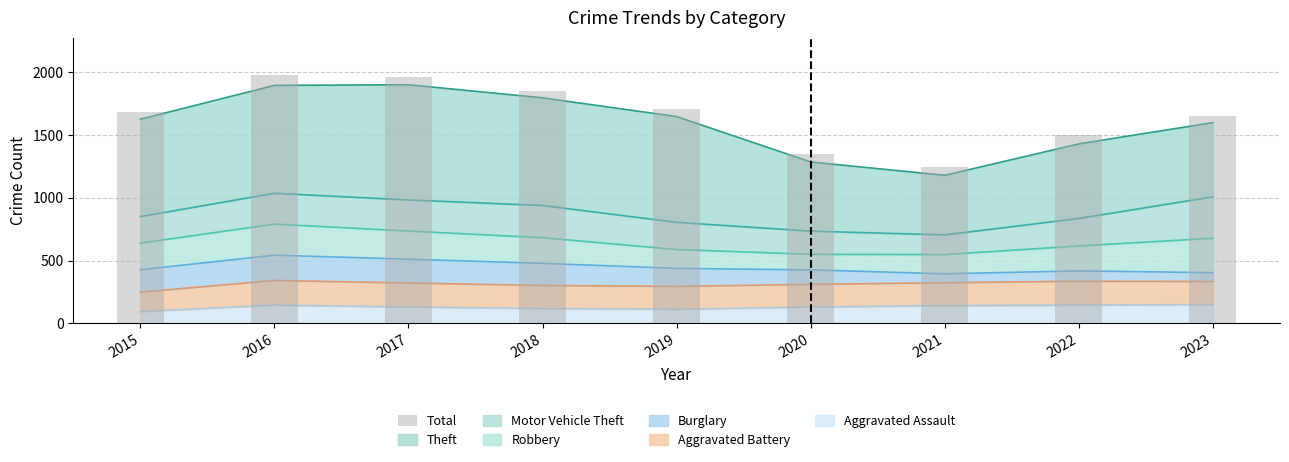

What is the value of the 6th bar from the left?

1346